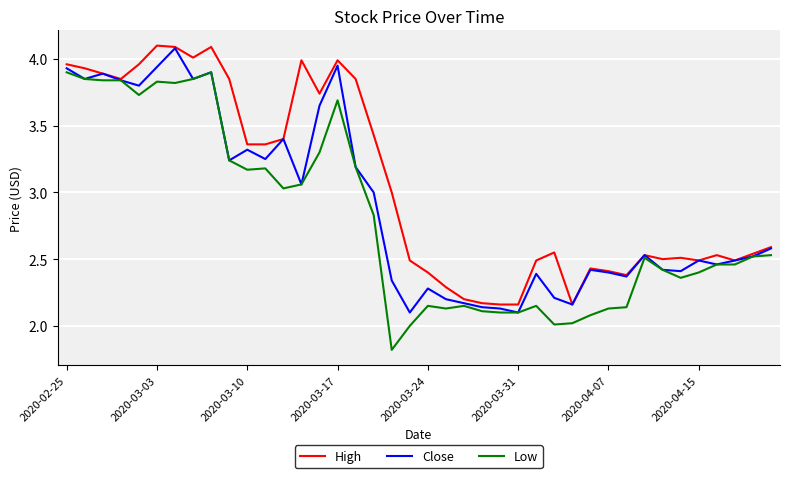

Which series has the largest total across all categories?

High